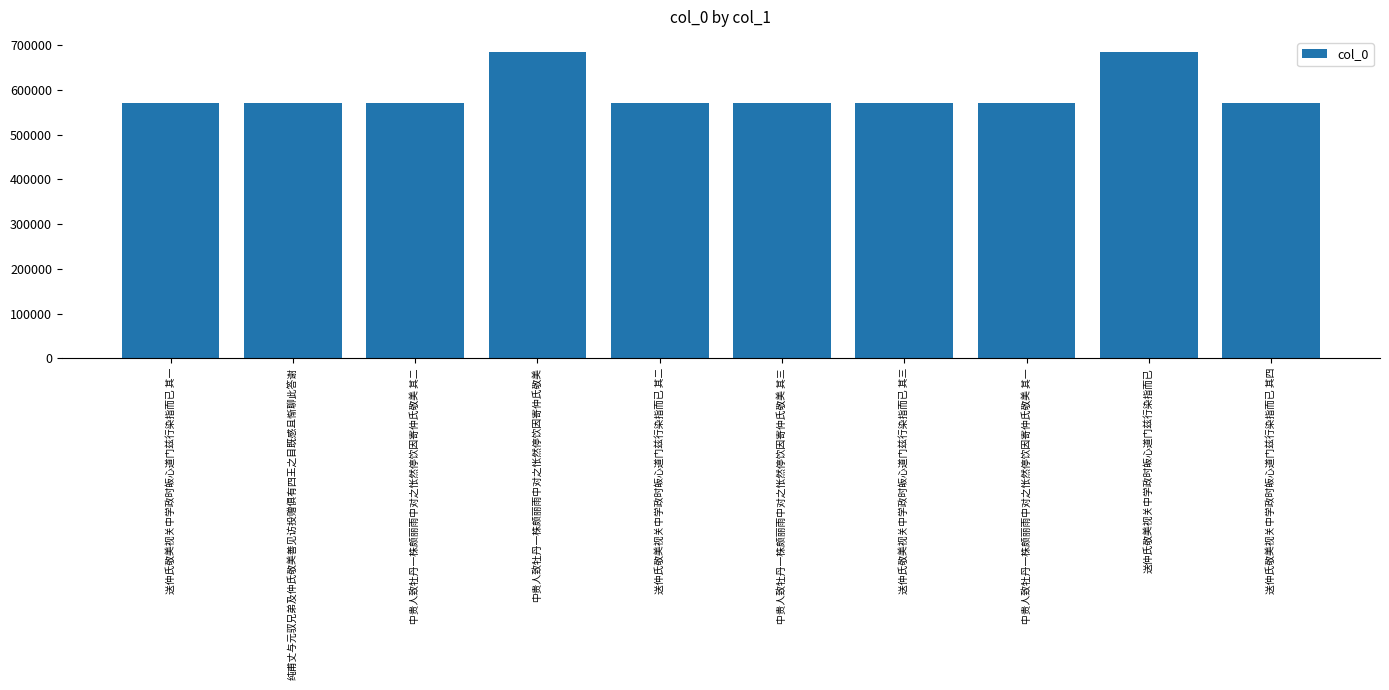

The value at 纯甫丈与元驭兄弟及仲氏敬美善见访投赠俱有四王之目既感且惭聊此答谢 is 975497. True or false?

False